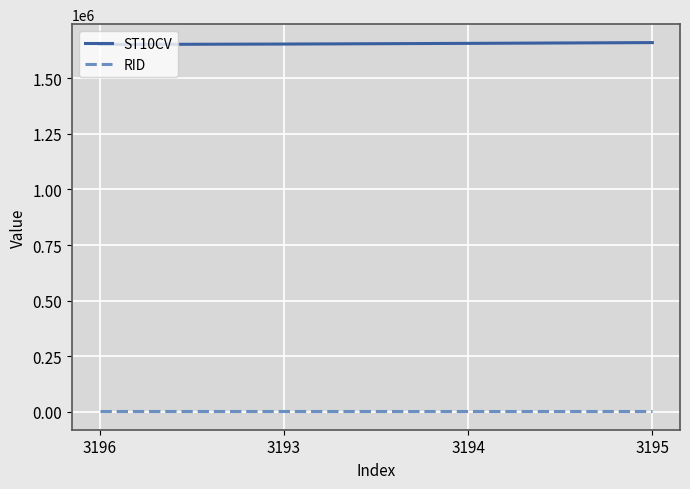

What is the average value of the RID series?

1254